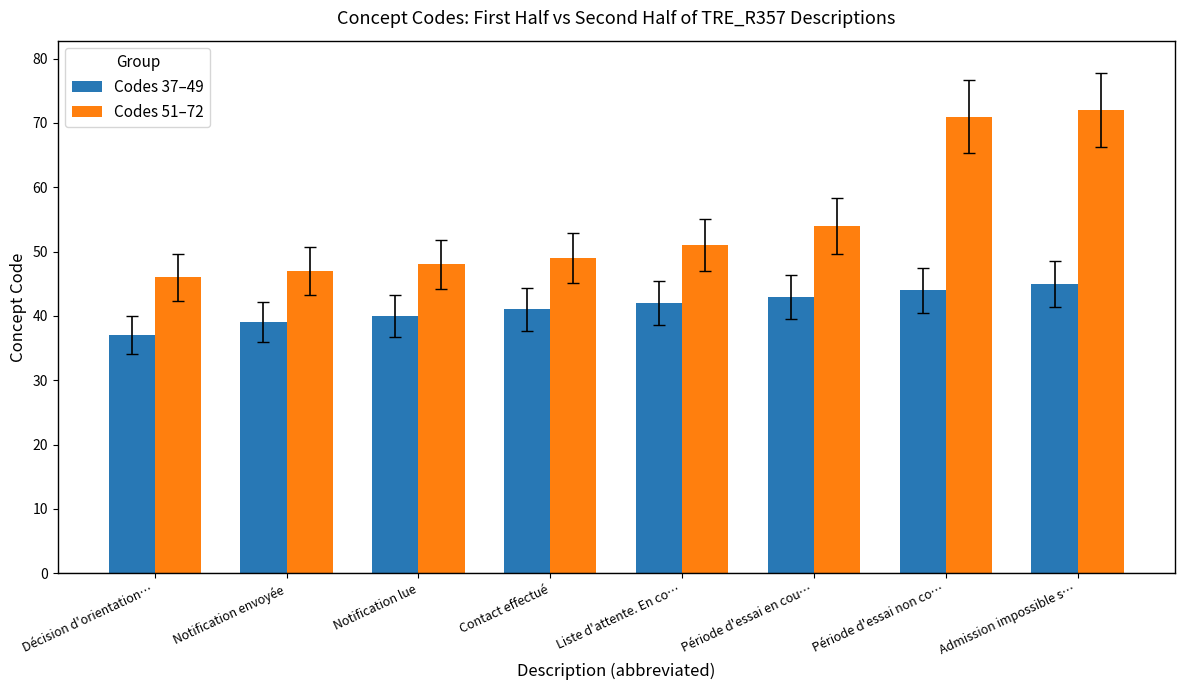

Are the bars horizontal?

No